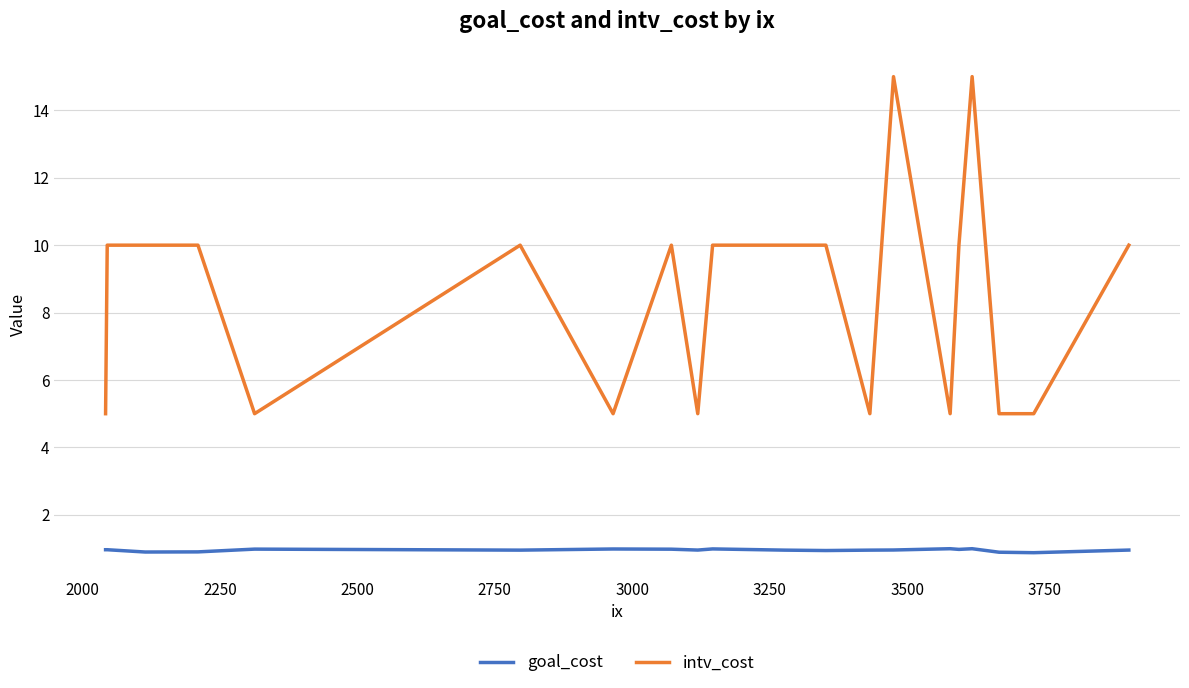

Which series has the largest range (max minus min)?

intv_cost